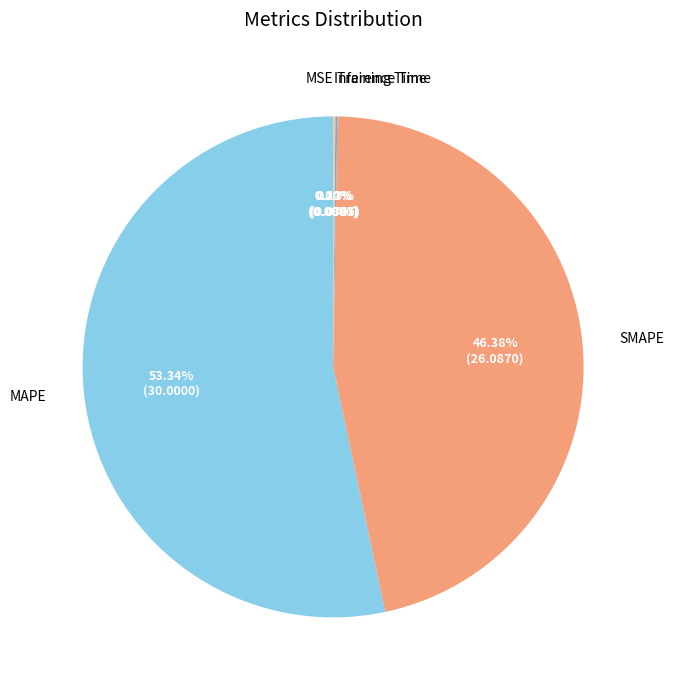

What is the majority slice?

MAPE